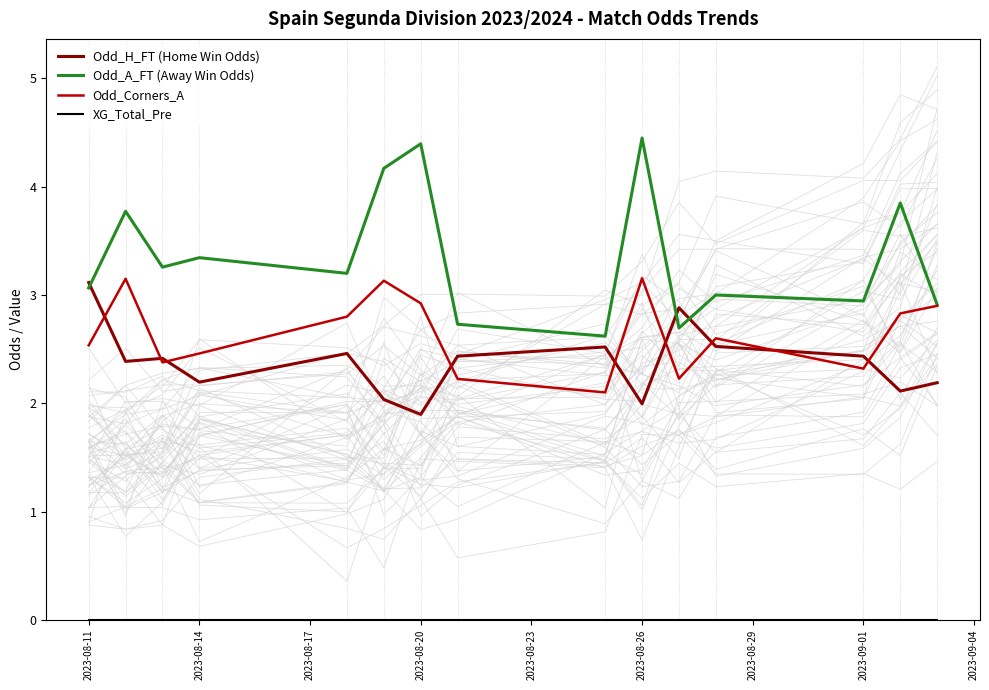

The value of Odd_H_FT (Home Win Odds) at 2023-08-26 is 2.0. True or false?

True